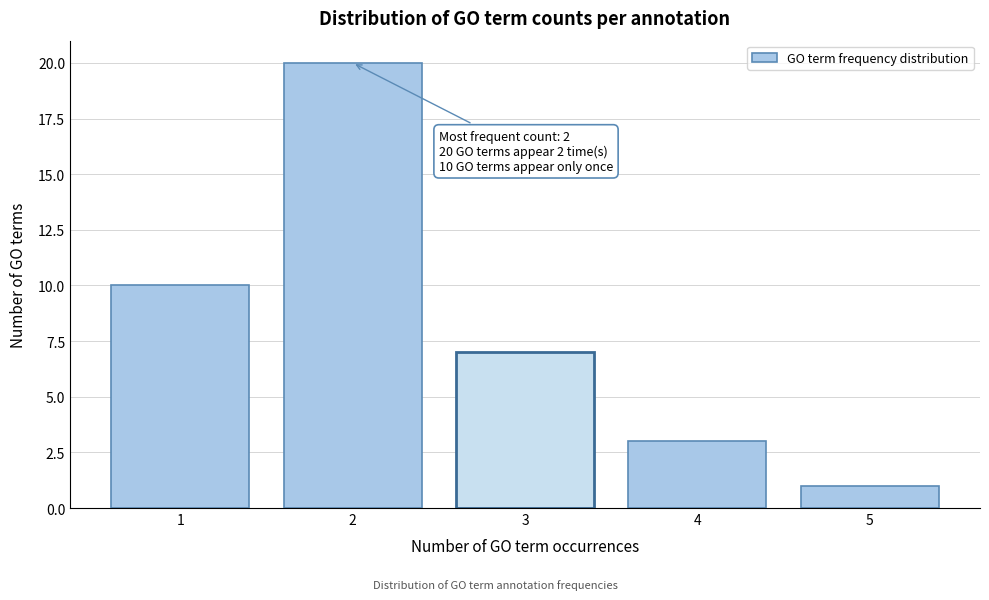

Reading right to left, extract all data points from this chart.

1	3	7	20	10